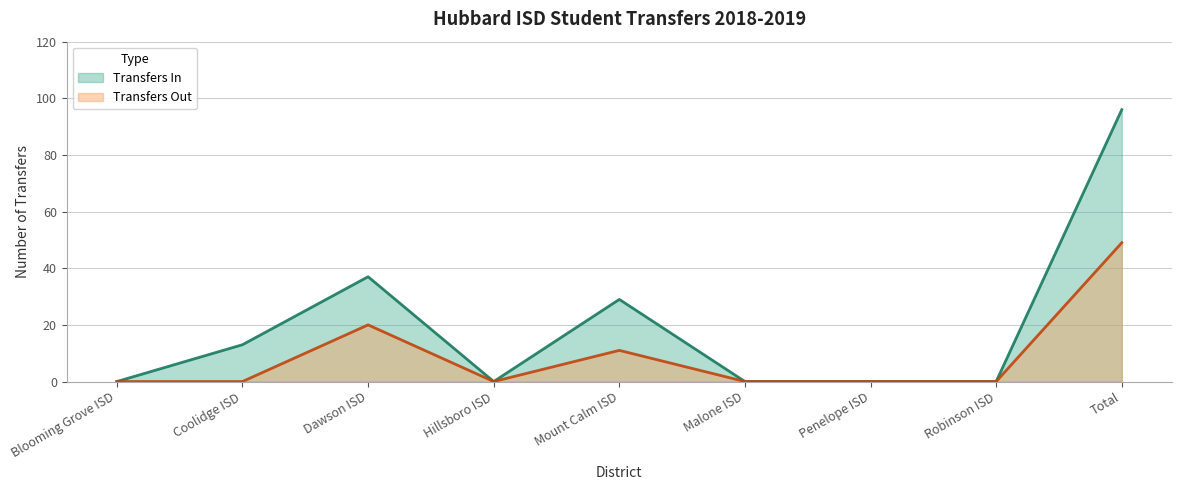

Is it true that Transfers Out equals -33 at Robinson ISD?

False